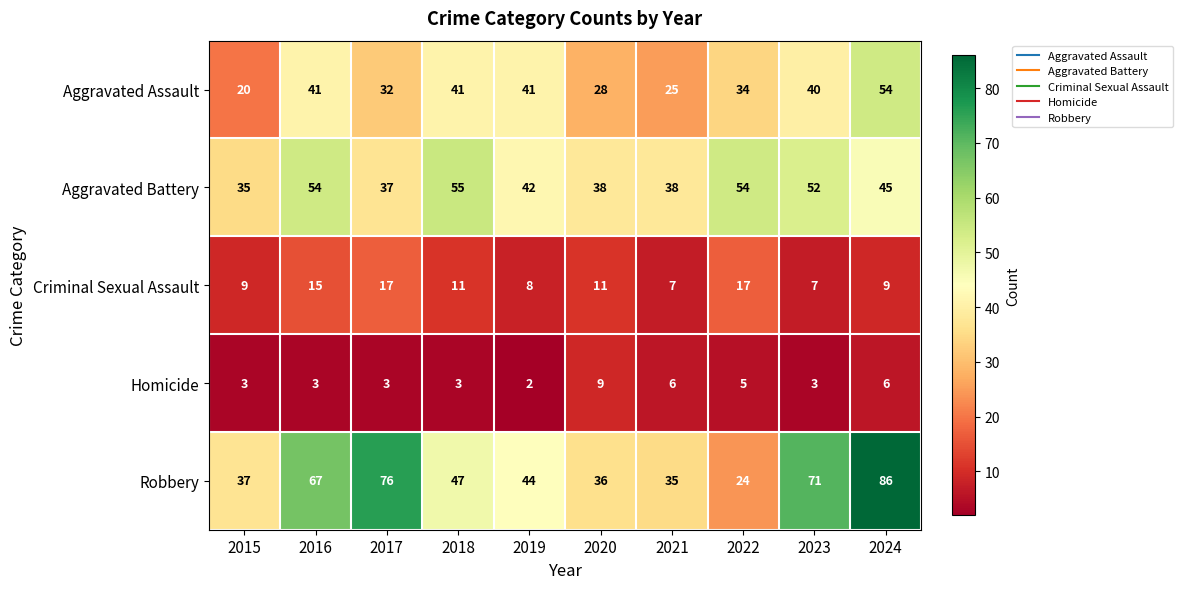

At which category does the chart reach its minimum across all series?

2019